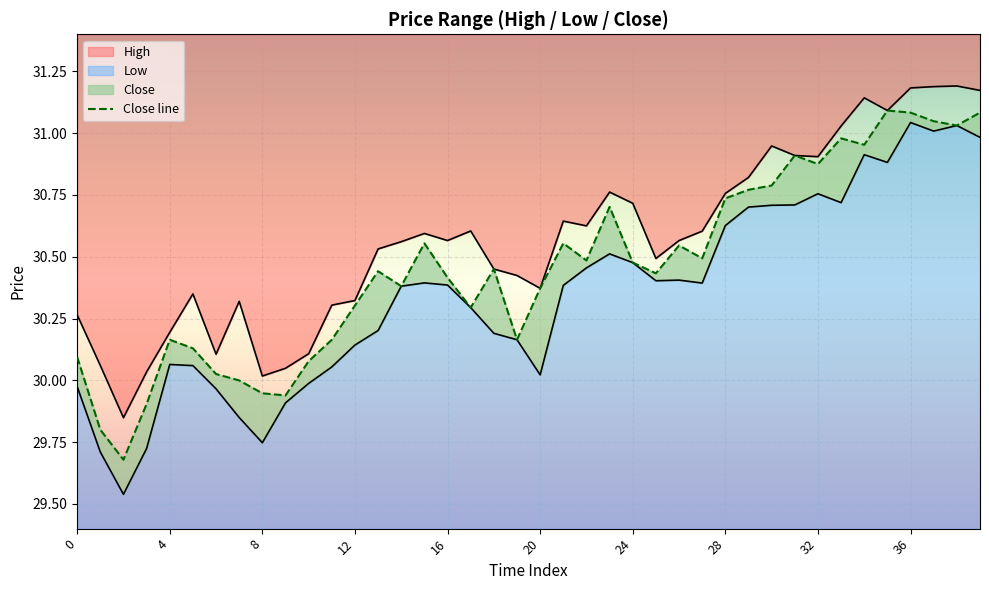

How many lines are shown in the chart?

1